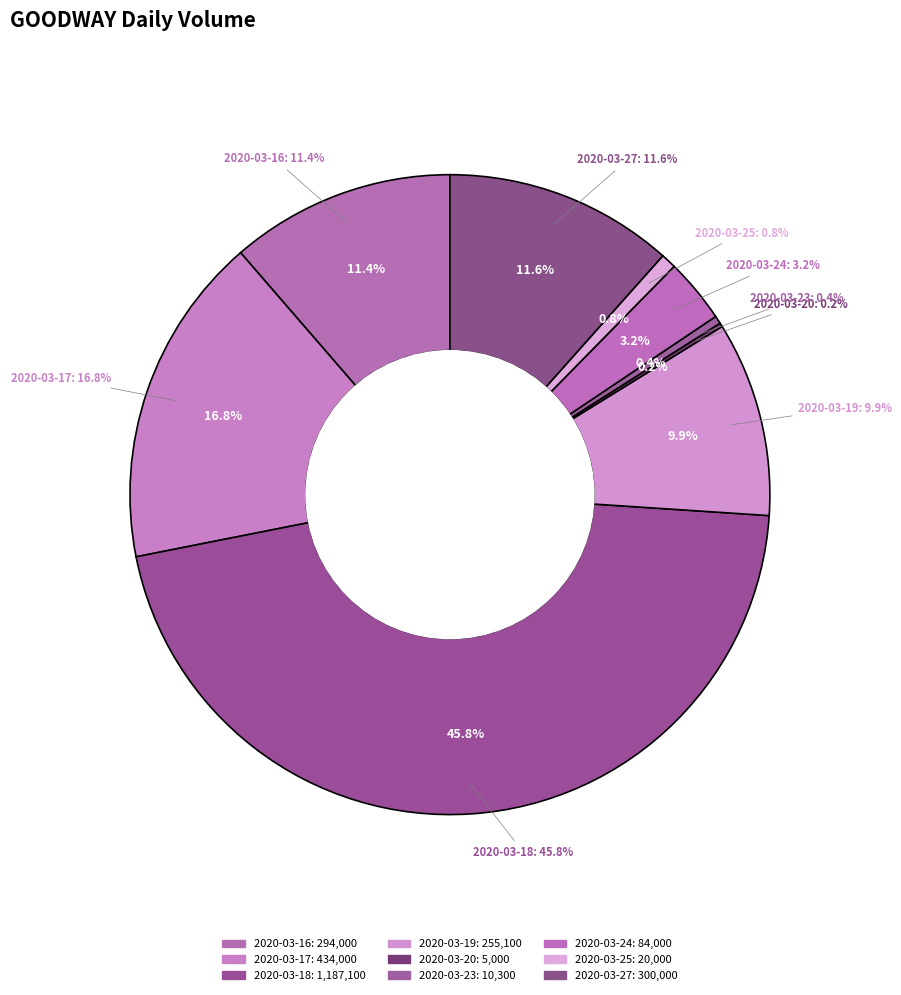

How many segments does this pie chart have?

9